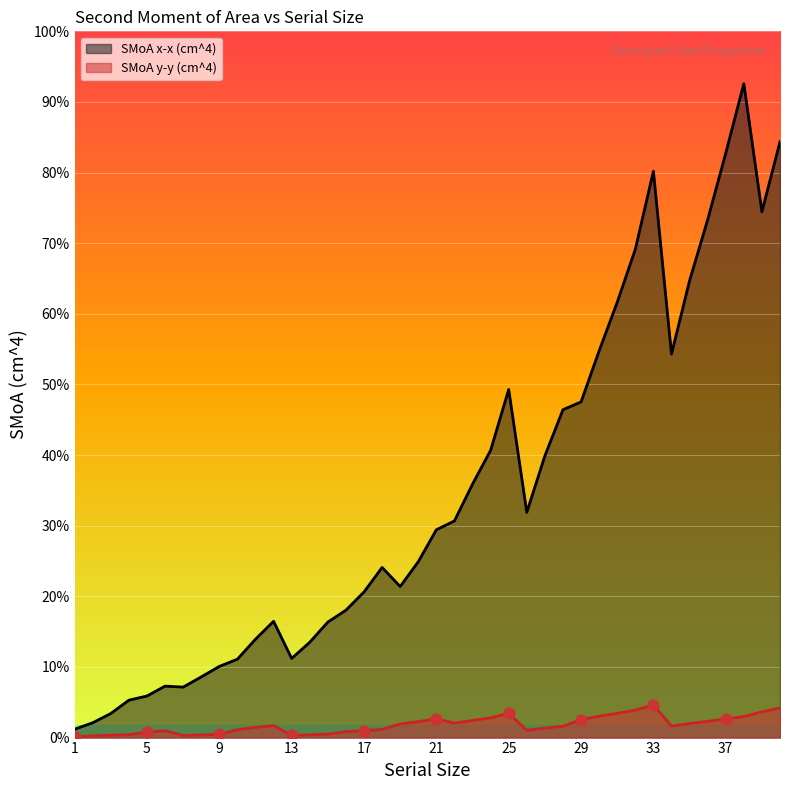

Which series has the largest Y range (max minus min)?

SMoA x-x (cm^4)